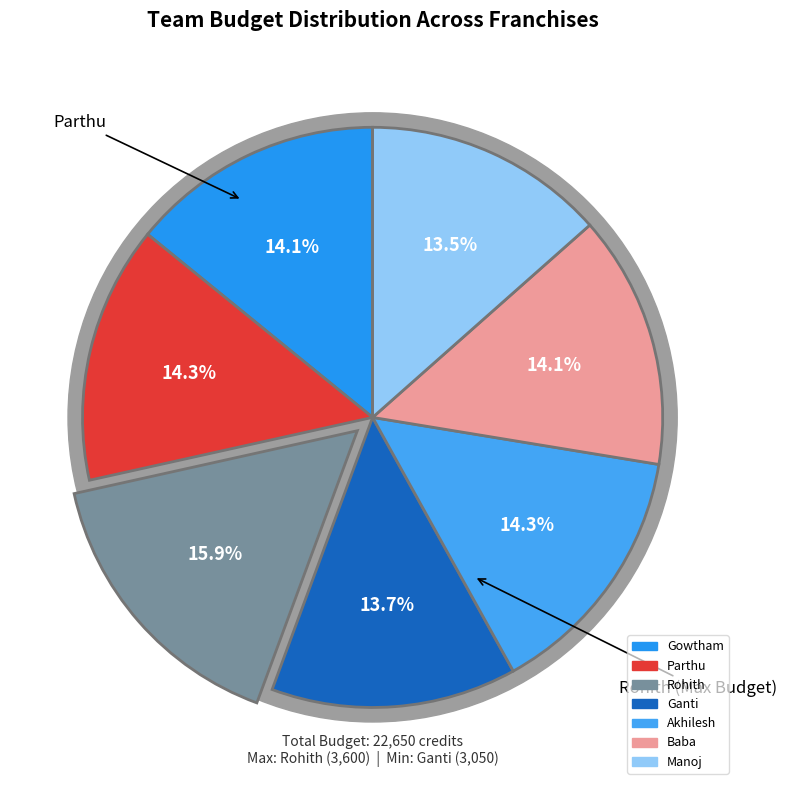

Combined, do Gowtham and Akhilesh account for over 50%?

No